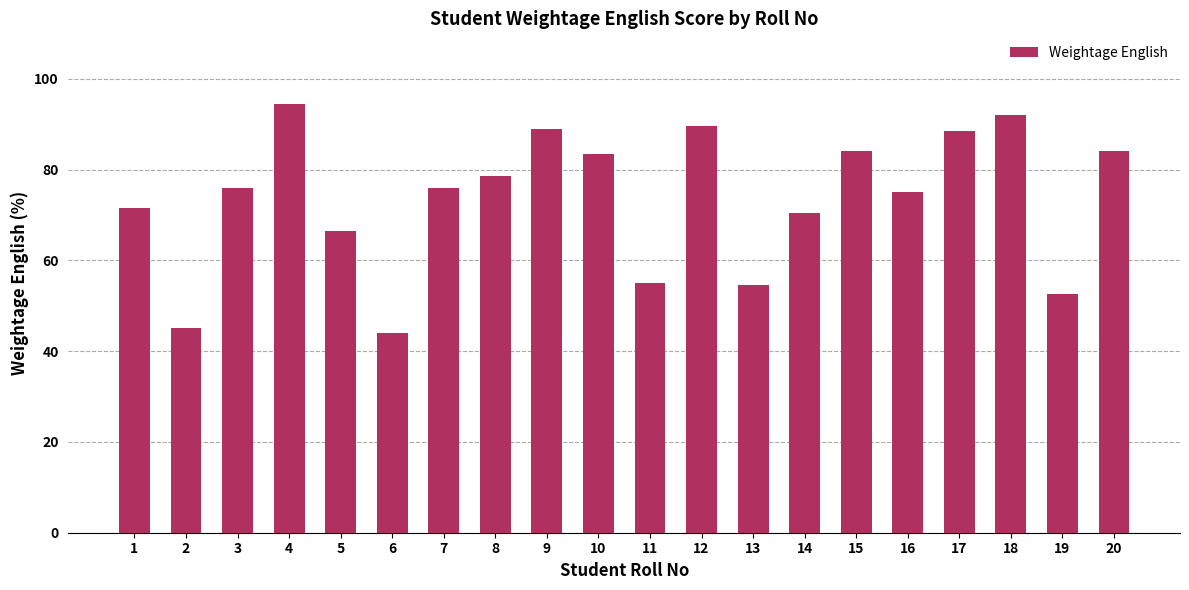

What is the difference between the maximum and minimum values?

50.5